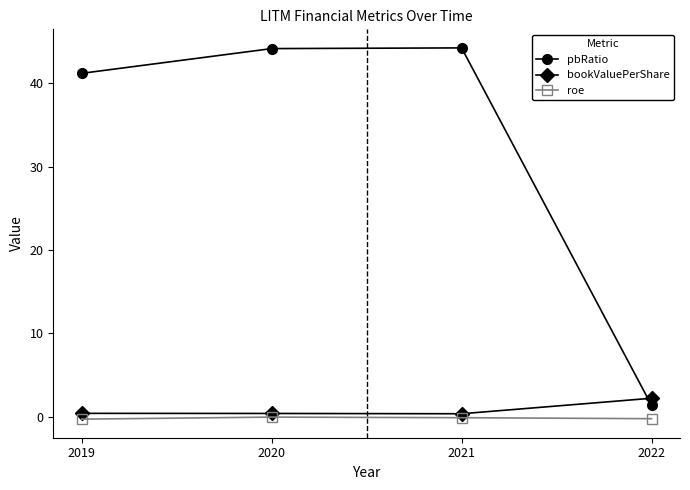

In pbRatio, how many points are higher than both neighbors (excluding endpoints)?

1